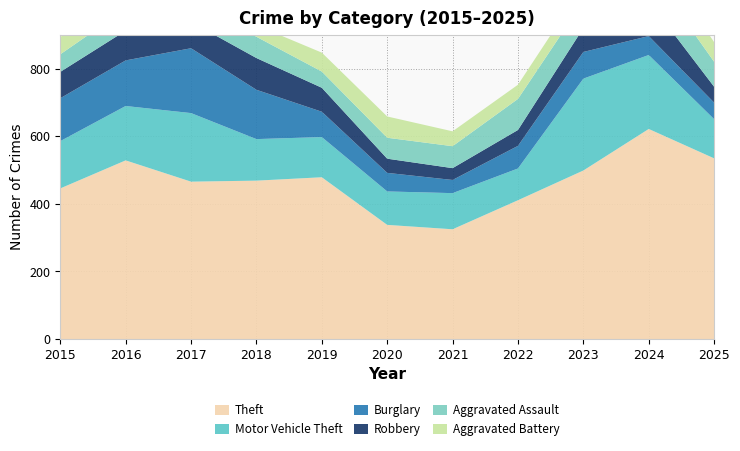

Reading right to left, transcribe all the data shown in this chart.

Theft: 2025=535	2024=622	2023=499	2022=411	2021=325	2020=338	2019=479	2018=469	2017=466	2016=529	2015=446
Motor Vehicle Theft: 2025=116	2024=219	2023=272	2022=94	2021=107	2020=99	2019=119	2018=123	2017=203	2016=161	2015=140
Burglary: 2025=49	2024=56	2023=79	2022=67	2021=39	2020=55	2019=75	2018=146	2017=192	2016=135	2015=127
Robbery: 2025=47	2024=104	2023=71	2022=47	2021=35	2020=42	2019=71	2018=94	2017=78	2016=88	2015=78
Aggravated Assault: 2025=74	2024=93	2023=79	2022=92	2021=65	2020=62	2019=48	2018=63	2017=55	2016=64	2015=52
Aggravated Battery: 2025=58	2024=75	2023=47	2022=42	2021=44	2020=63	2019=56	2018=34	2017=54	2016=55	2015=51